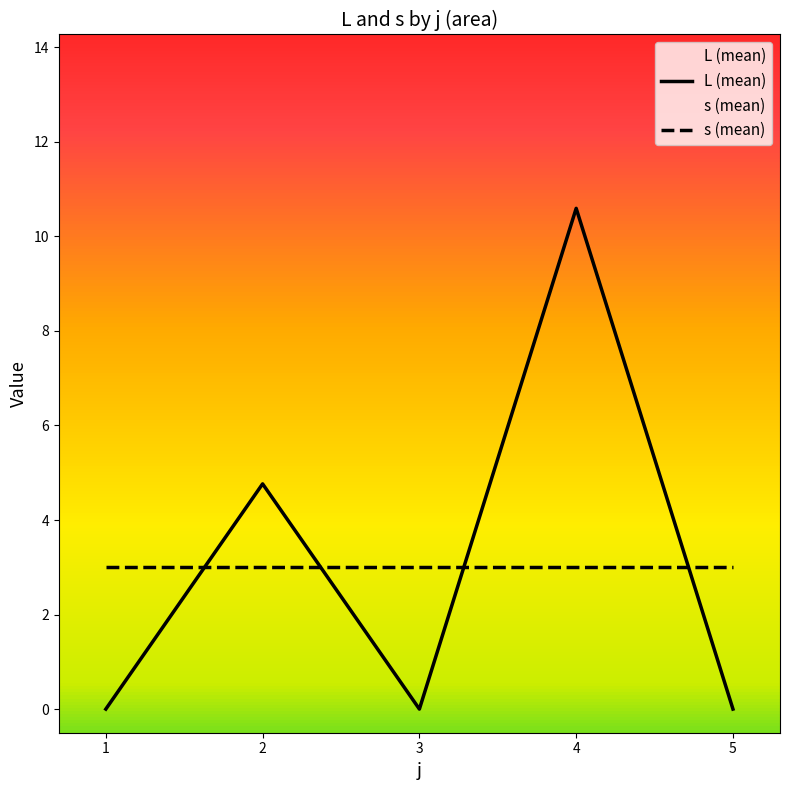

Reading left to right, list all the values displayed in this chart.

L (mean): 1=0.0	2=4.8	3=0.0	4=10.6	5=0.0
s (mean): 1=3.0	2=3.0	3=3.0	4=3.0	5=3.0